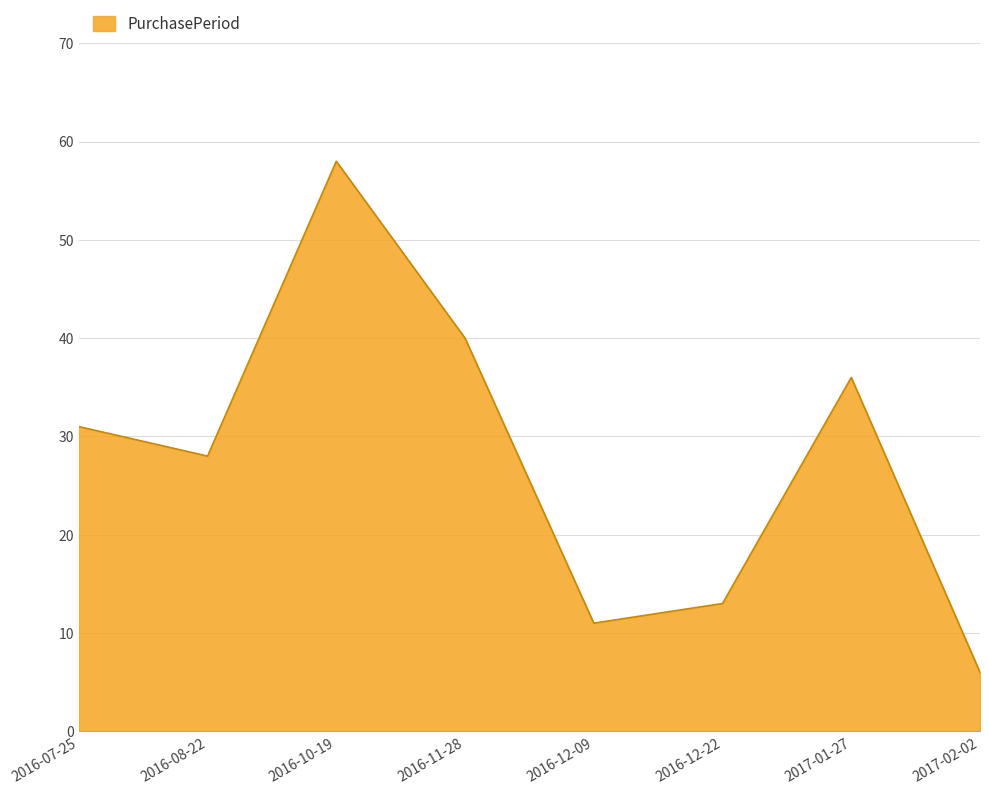

What position from the left is 2016-12-09?

5